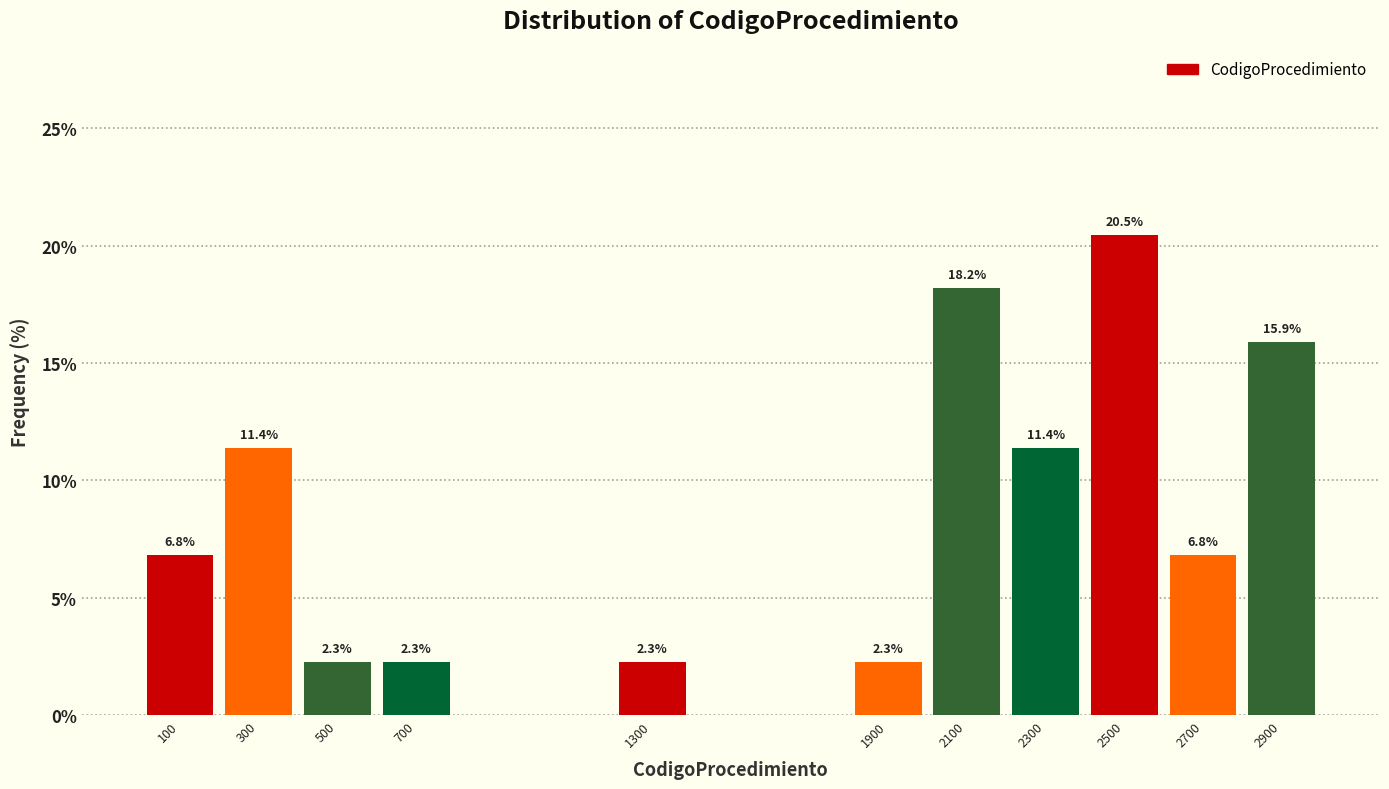

Reading right to left, extract all data points from this chart.

15.9	6.8	20.5	11.4	18.2	2.3	2.3	2.3	2.3	11.4	6.8